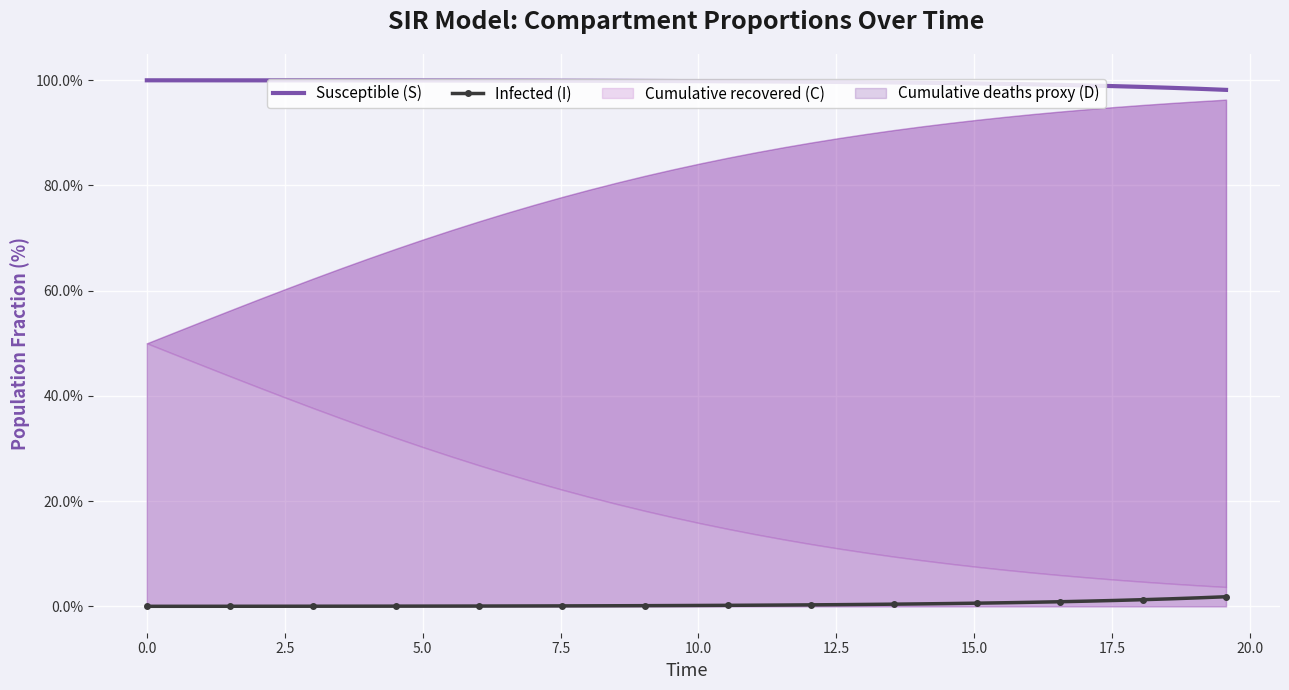

What is the minimum value for Susceptible (S)?

98.2